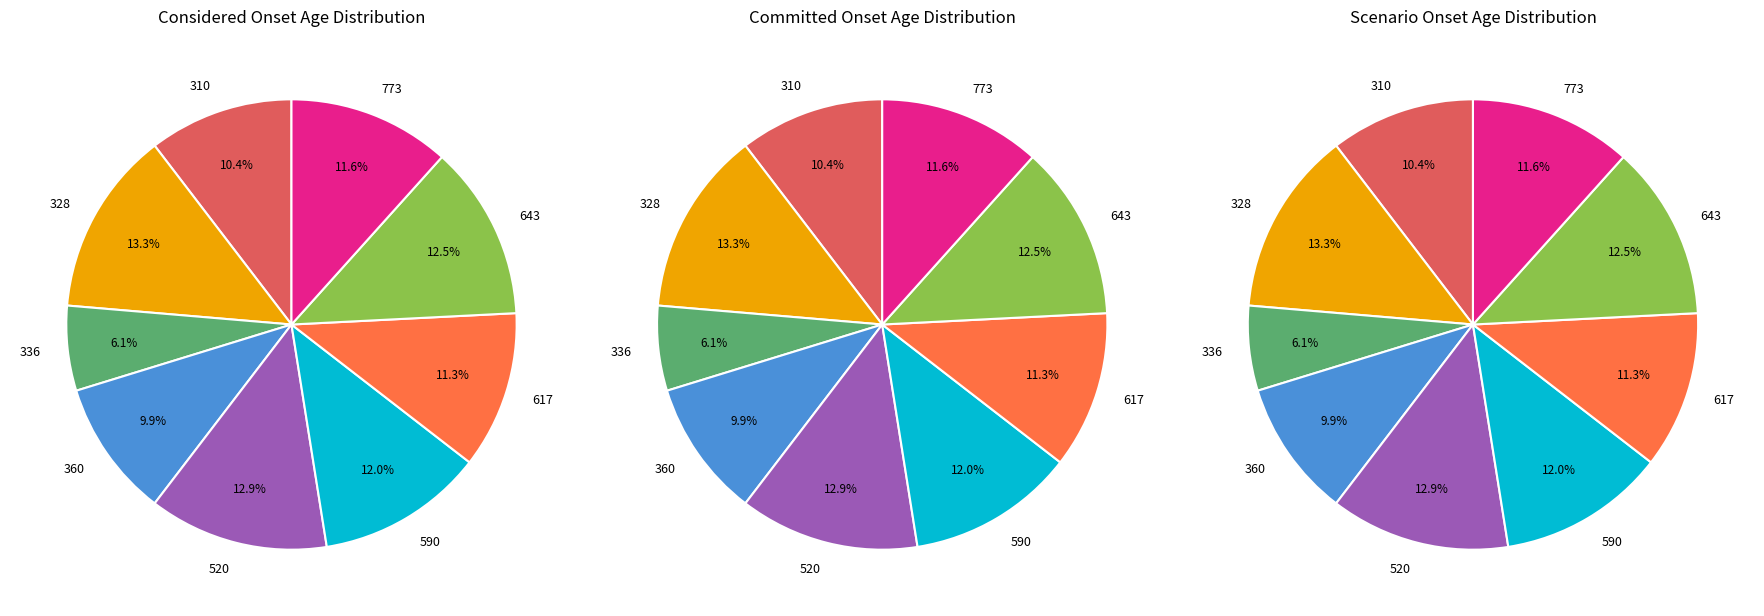

Which category has the biggest portion of the pie?

328